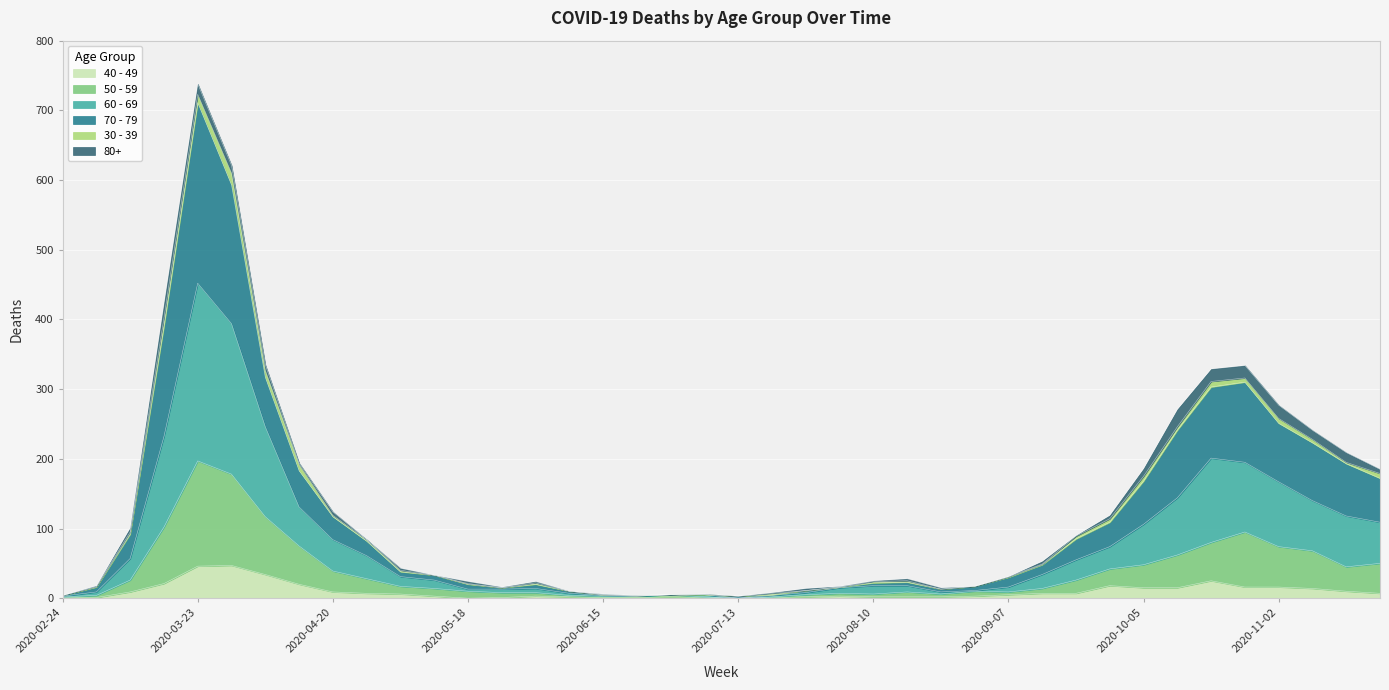

What are all the series names shown in the legend?

40 - 49, 50 - 59, 60 - 69, 70 - 79, 30 - 39, 80+